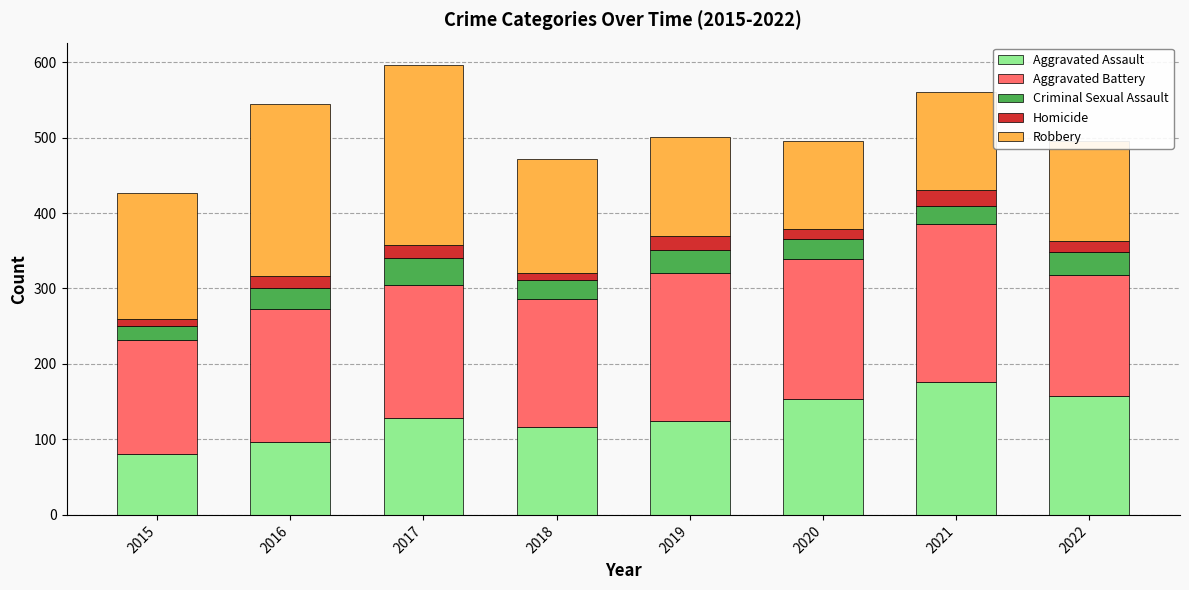

What value does the Aggravated Assault series have at 2020, to the nearest 10?

150